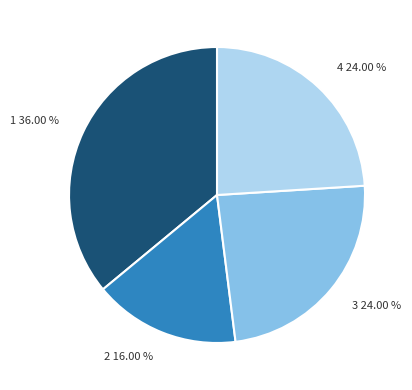

What percentage do 3 and 1 together represent?

60.0%